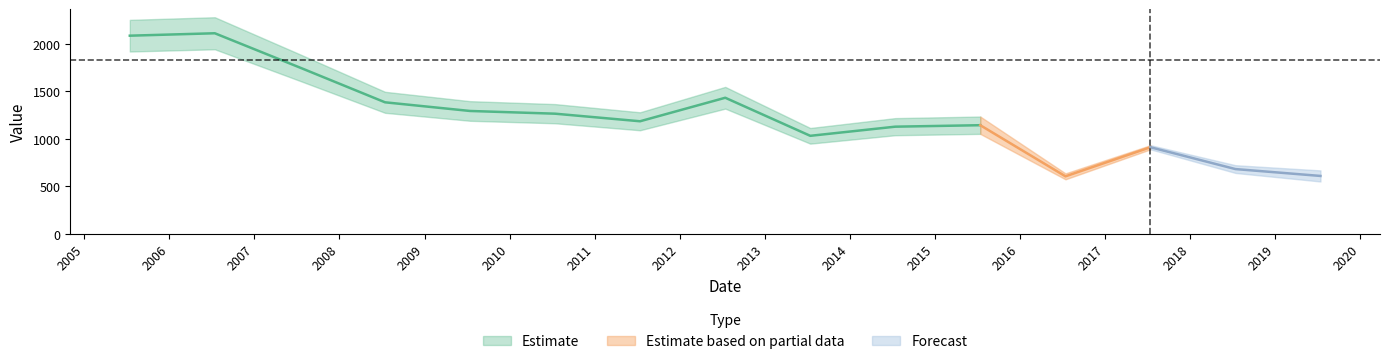

What is the sum of all values?

18596.3